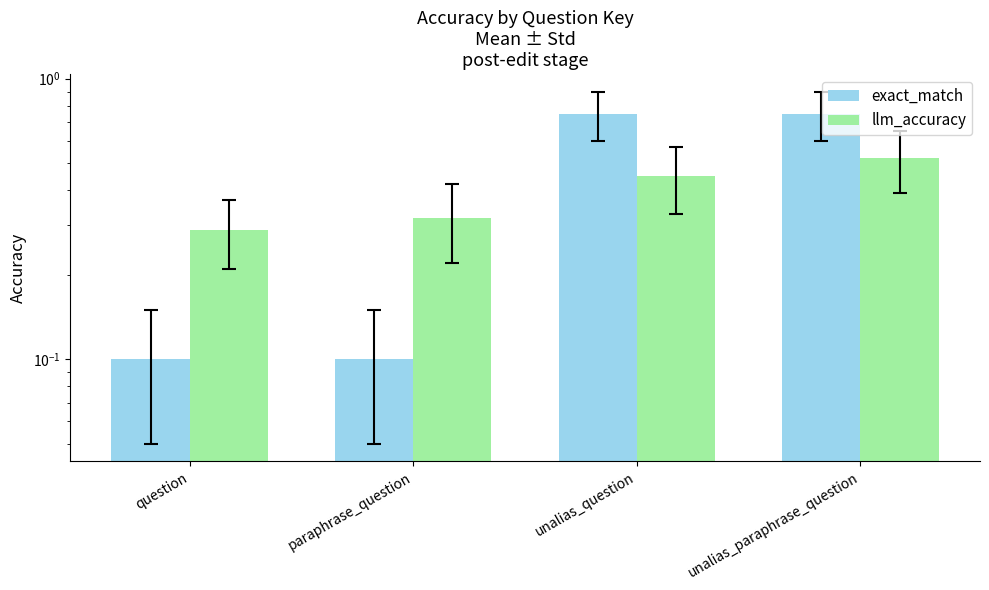

What is the value of the exact_match bar at the 4th from the left?

0.8